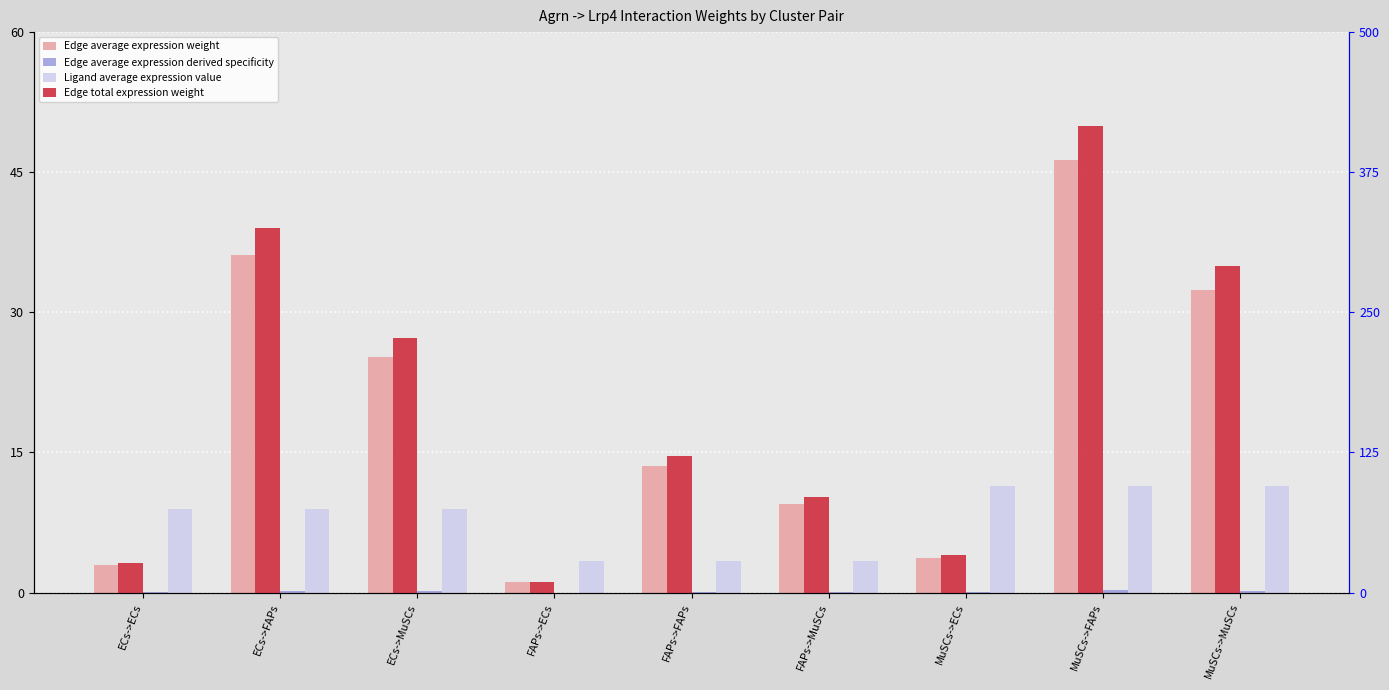

Rank the series at MuSCs->FAPs from lowest to highest value.

Edge average expression derived specificity, Ligand average expression value, Edge average expression weight, Edge total expression weight